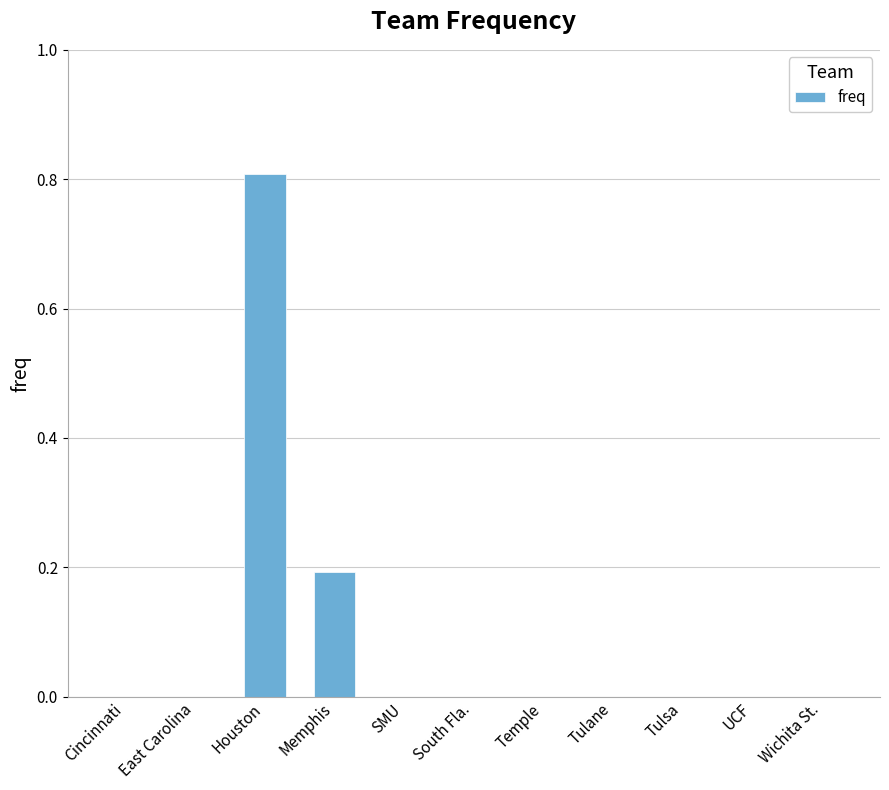

Reading left to right, transcribe all the data shown in this chart.

0.0	0.0	0.8	0.2	0.0	0.0	0.0	0.0	0.0	0.0	0.0